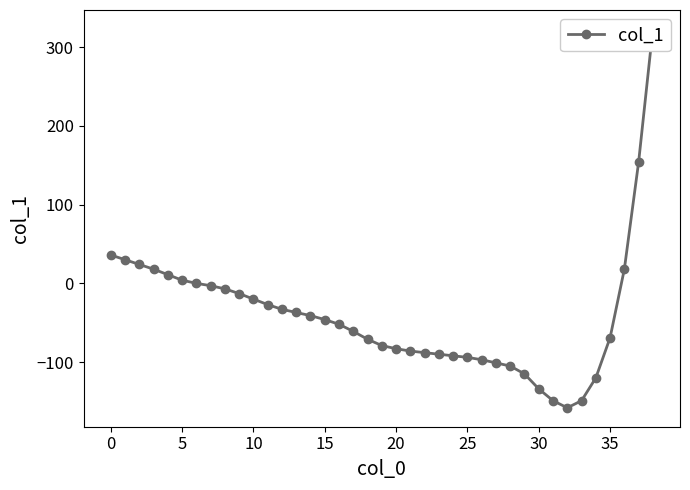

What is the label of the 18th point from the left?

17